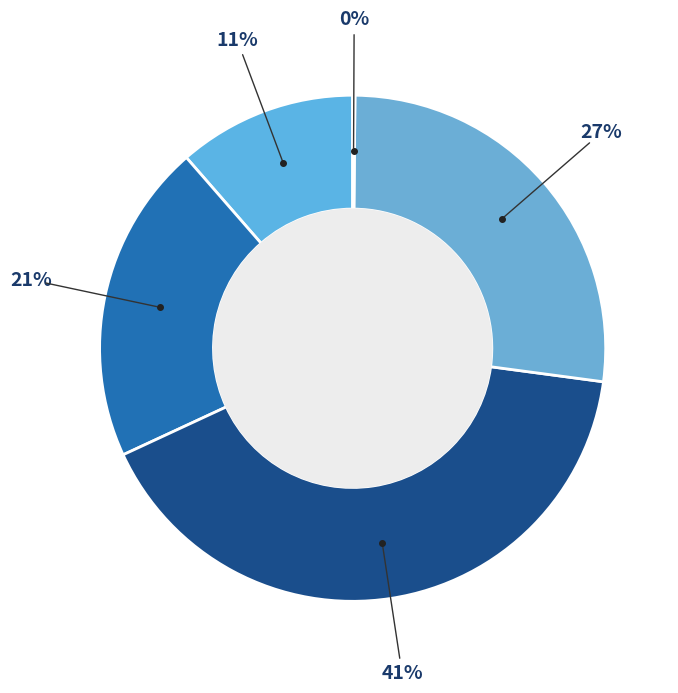

Rank the categories by value from lowest to highest.

Inference Time, MSE, MAPE, Training Time, SMAPE